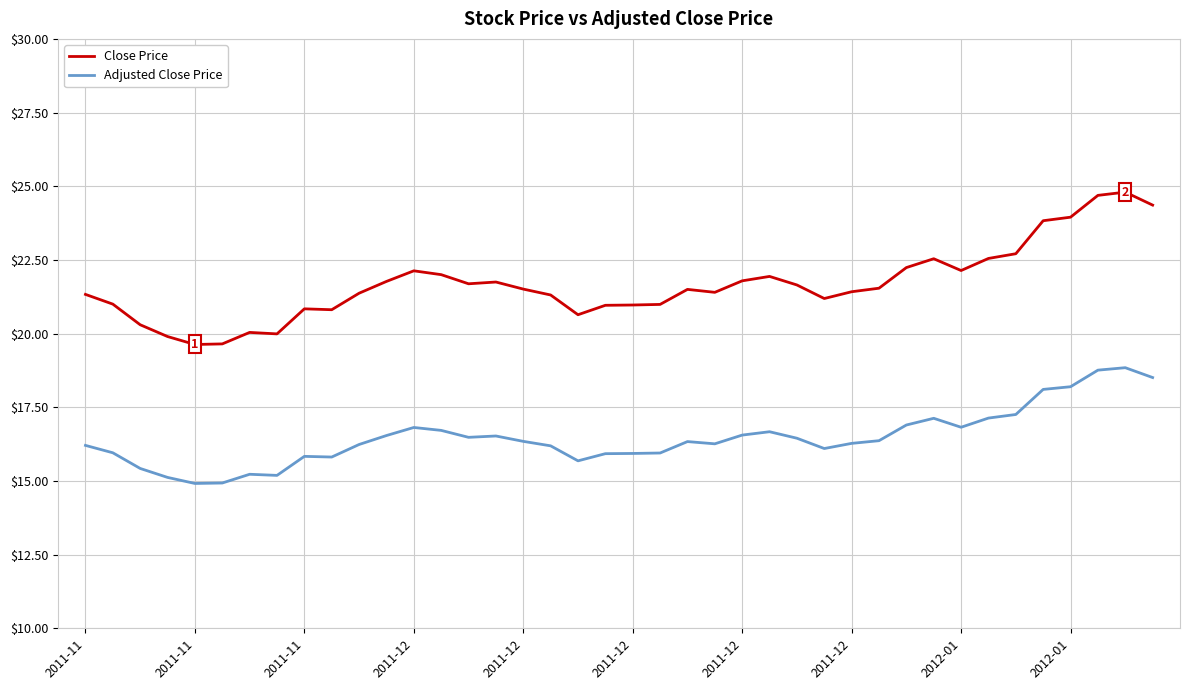

Which series has the largest total across all categories?

Close Price